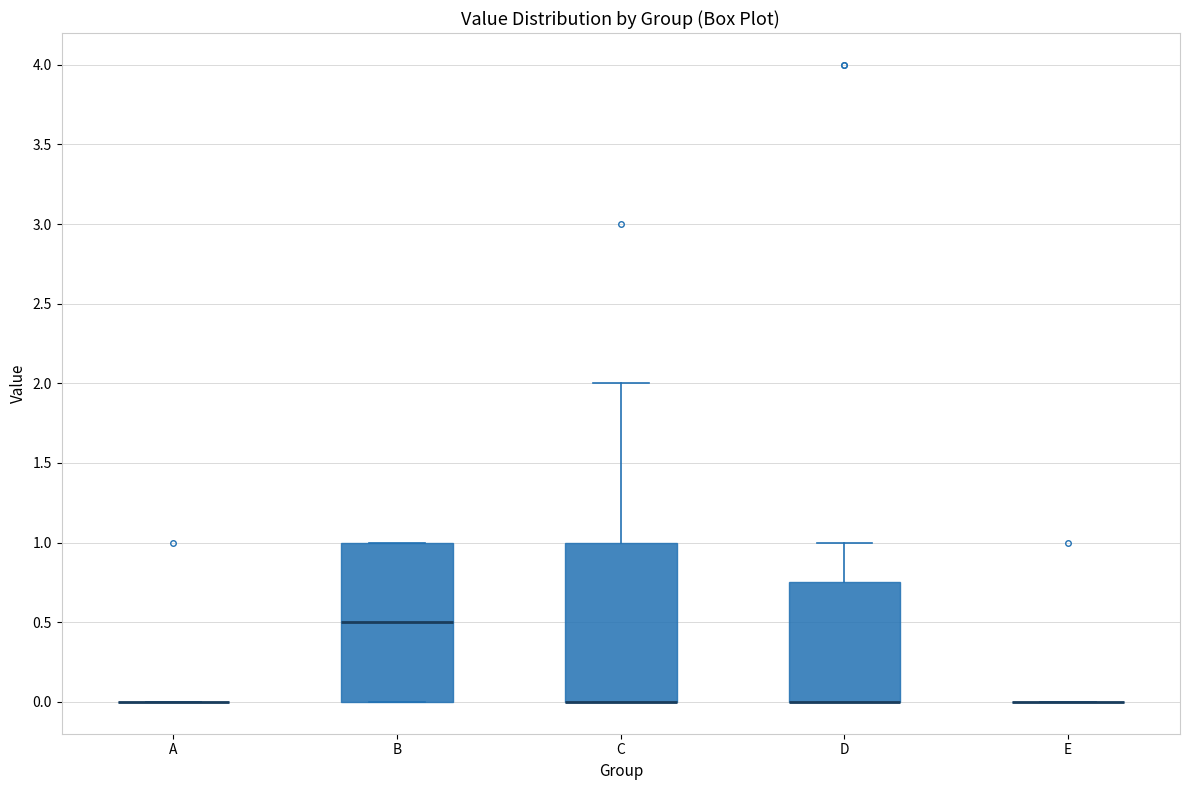

Reading left to right, transcribe this box plot: for each box, give where its median line is, the range the box spans, and where its two whiskers end, as read against the y-axis. The values are not printed on the chart, so give them approximately, as read against the axis.

A: box collapsed to a line at 0.00, whiskers 0.00 to 0.00
B: median 0.50, box 0.00 to 1.00, whiskers 0.00 to 1.00
C: median 0.00 (drawn on the box's lower edge), box 0.00 to 1.00, whiskers 0.00 to 2.00
D: median 0.00 (drawn on the box's lower edge), box 0.00 to 0.75, whiskers 0.00 to 1.00
E: box collapsed to a line at 0.00, whiskers 0.00 to 0.00